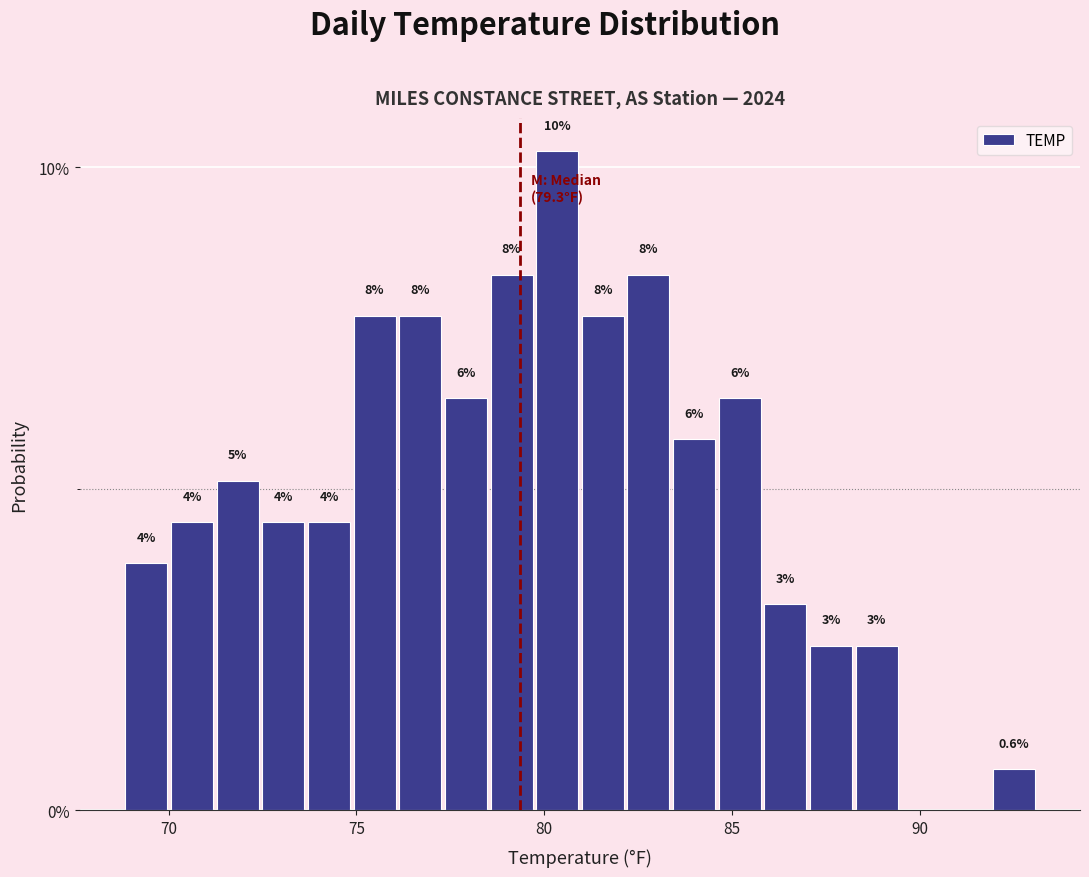

Read against the x-axis, roughly where is the centre of the tallest bar?

80.5